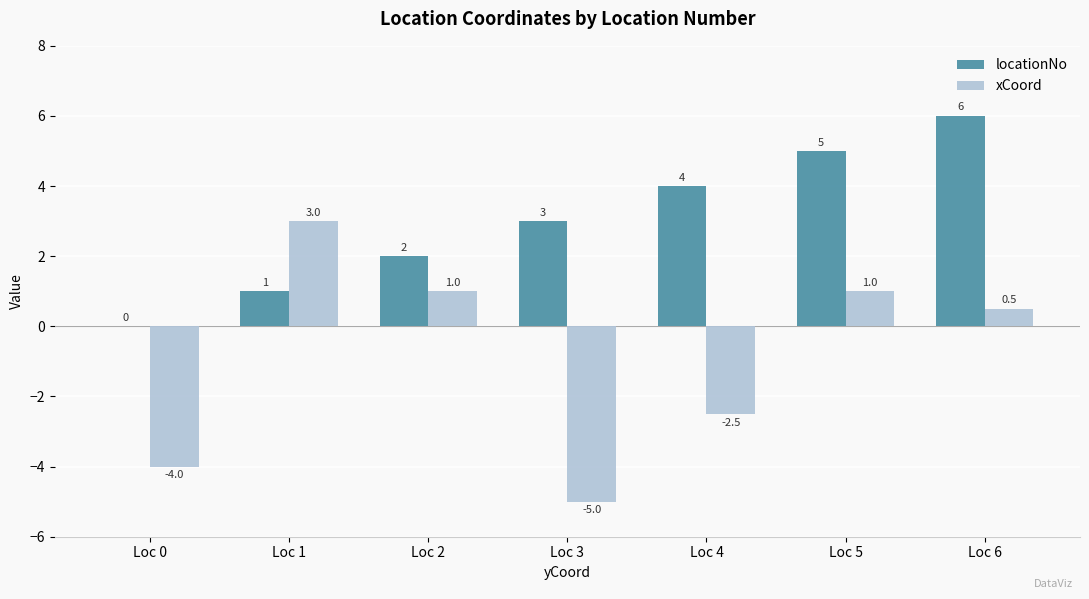

What is the sum of all locationNo values?

21.0